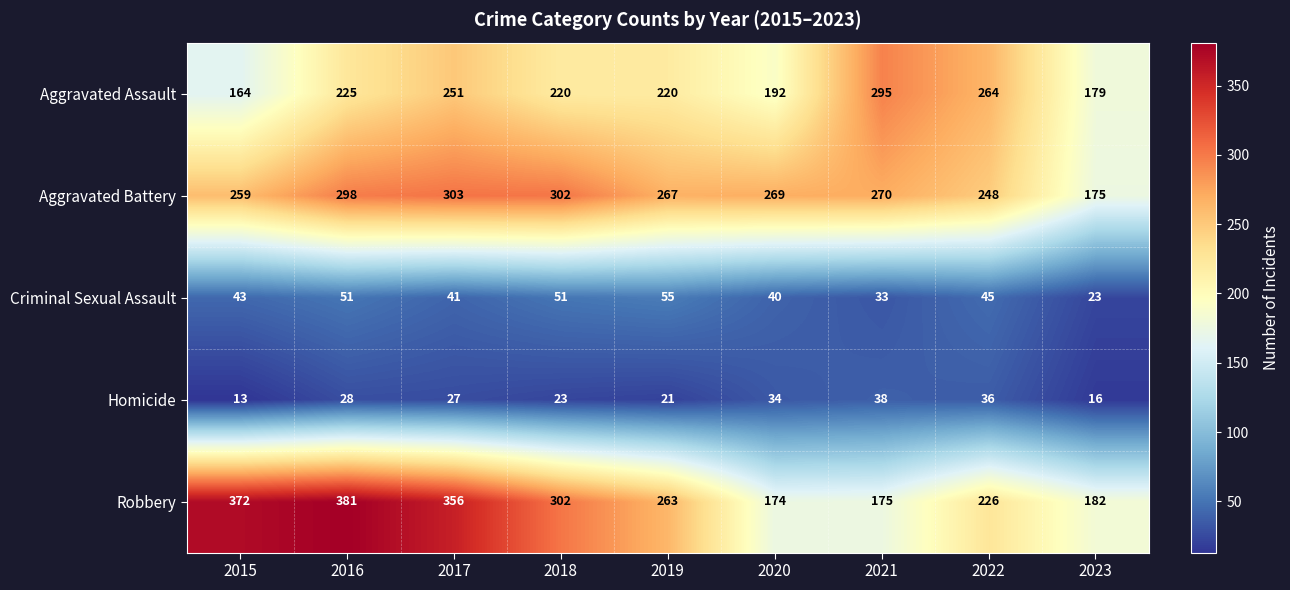

Which series has the largest total across all categories?

Robbery